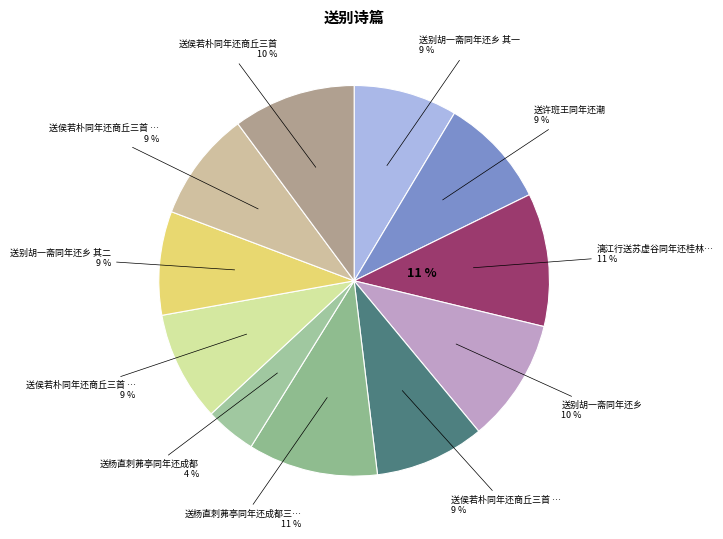

To the nearest percent, what percentage of the pie is 送别胡一斋同年还乡?

10%